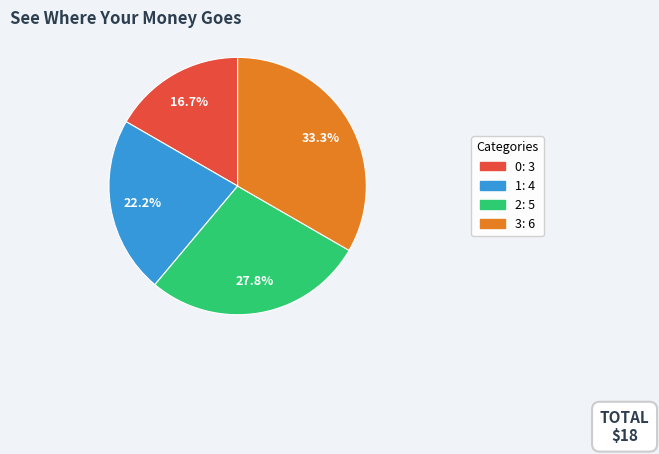

To the nearest percent, what is the difference between the 3 and 0 slice percentages?

17%